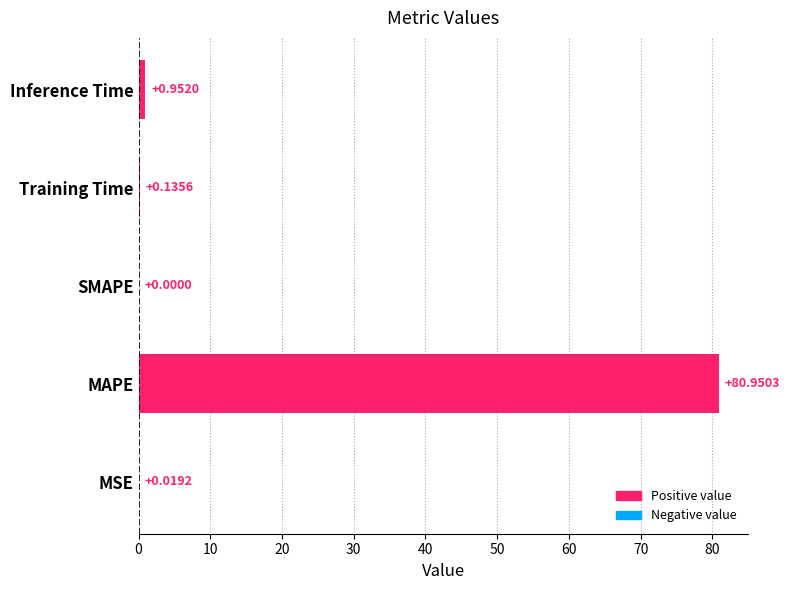

At which category does the chart reach its peak across all series?

MAPE